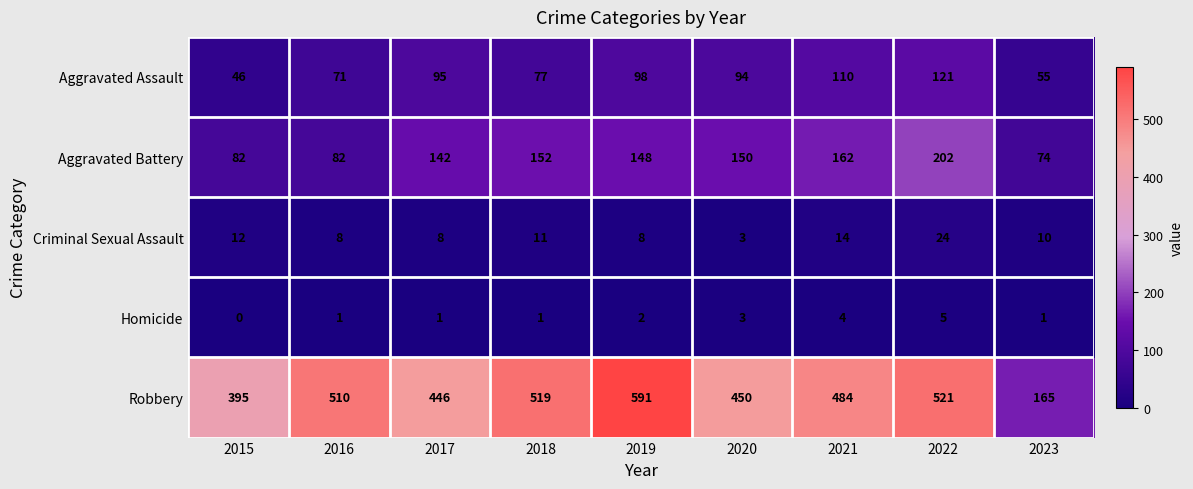

Which label corresponds to the largest value in the chart?

2019